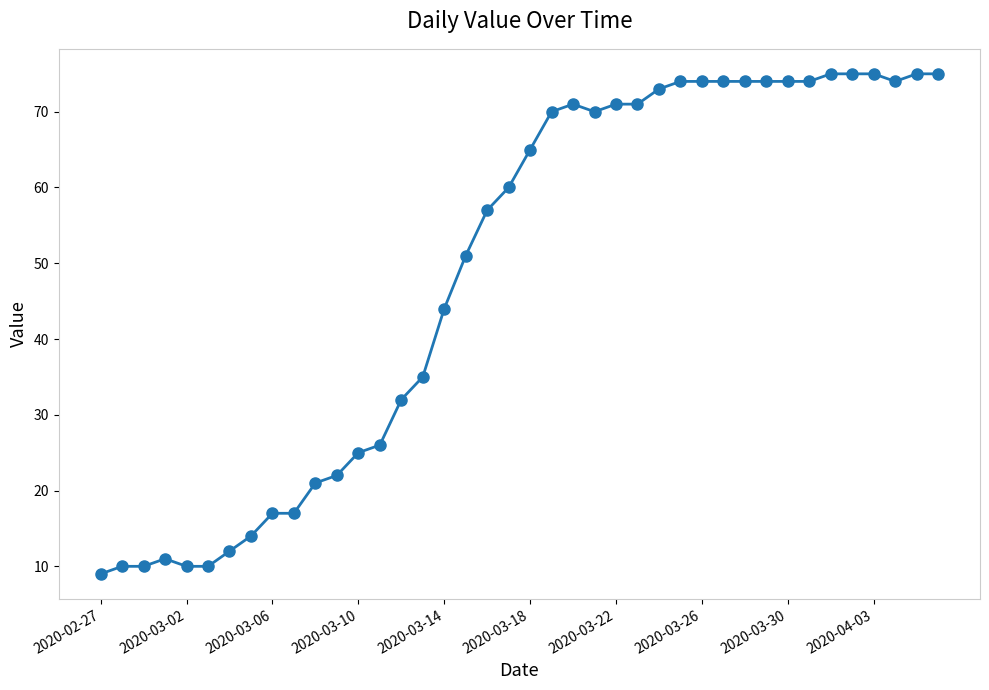

Reading left to right, extract all data points from this chart.

9	10	10	11	10	10	12	14	17	17	21	22	25	26	32	35	44	51	57	60	65	70	71	70	71	71	73	74	74	74	74	74	74	74	75	75	75	74	75	75